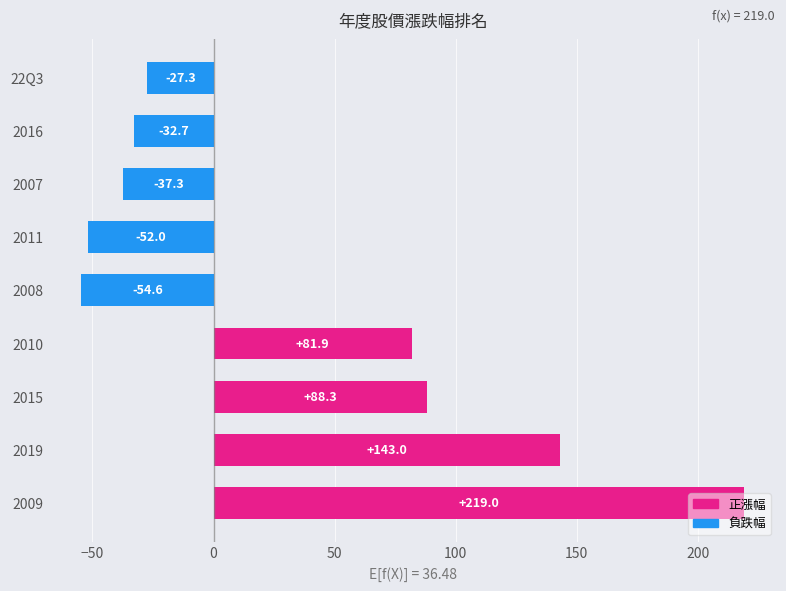

Between 2019 and 2008, which is larger?

2019